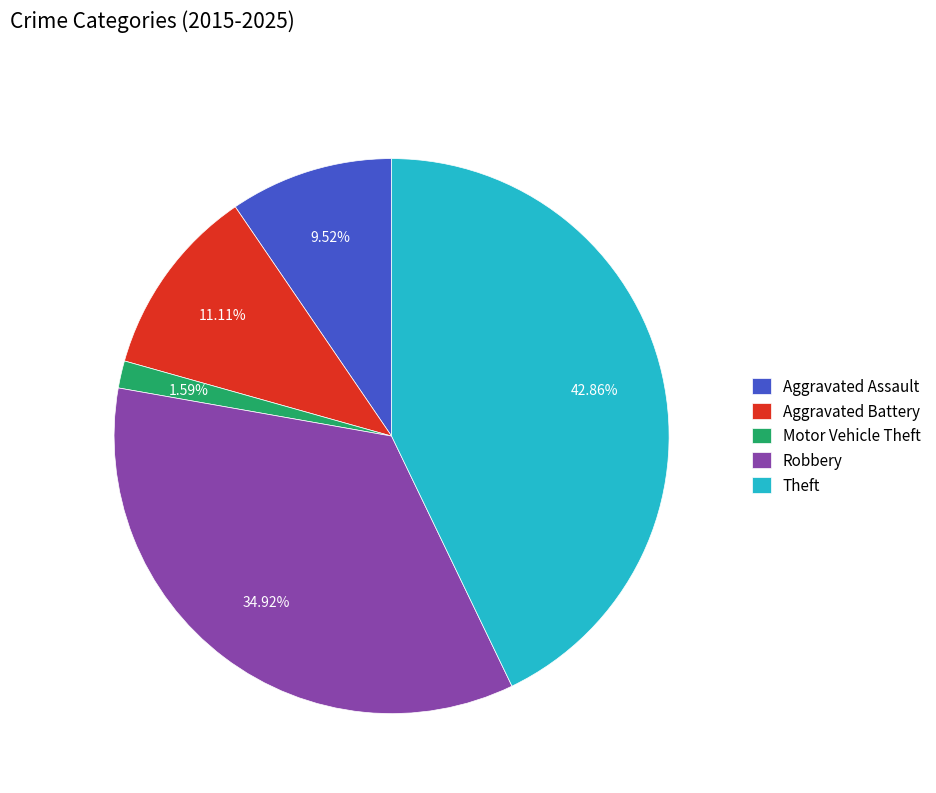

Which category has the smallest portion of the pie?

Motor Vehicle Theft